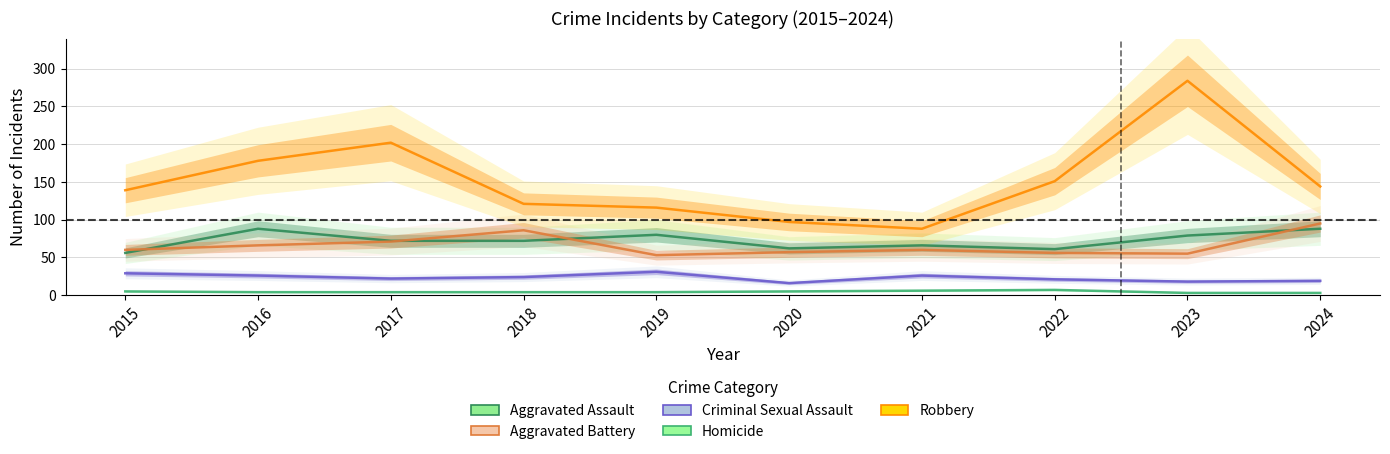

Which series has the largest total across all categories?

Robbery